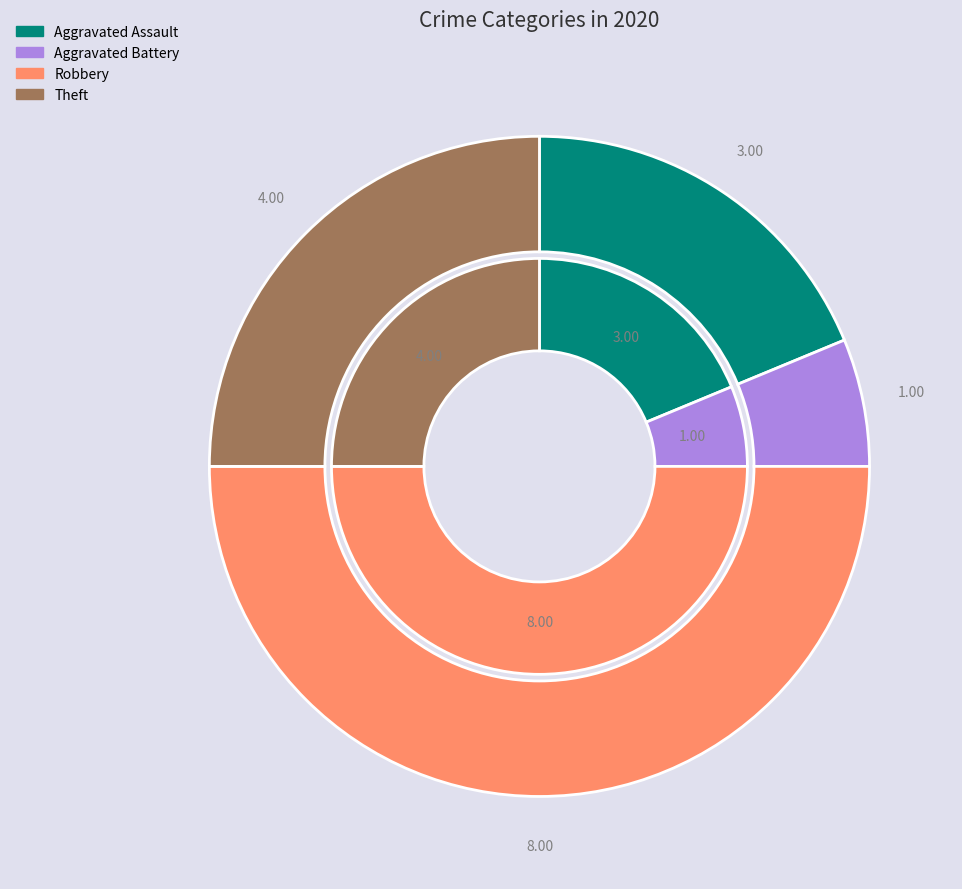

How many slices are in this pie chart?

4